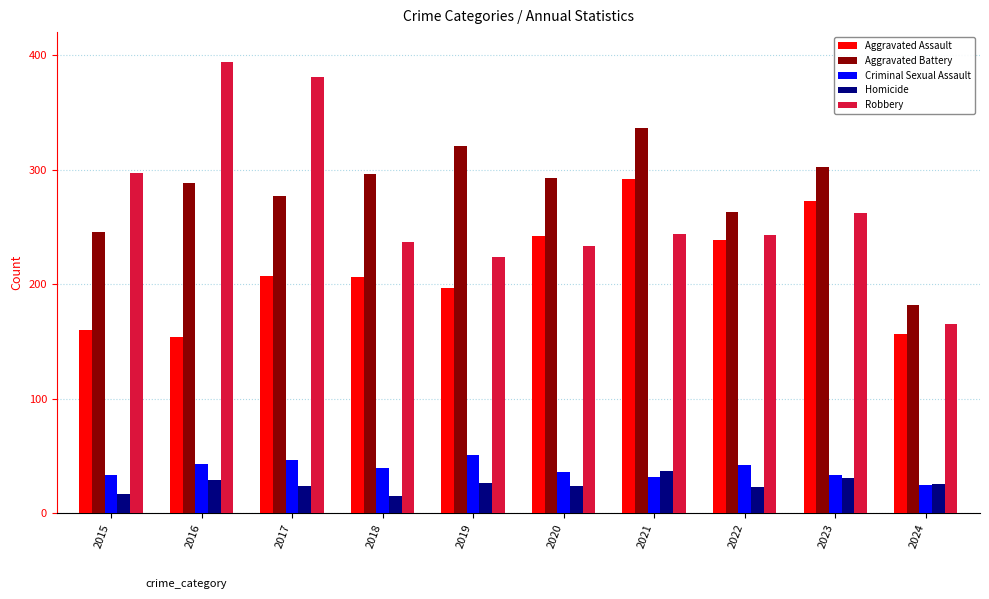

What is the highest value of the Criminal Sexual Assault series?

51